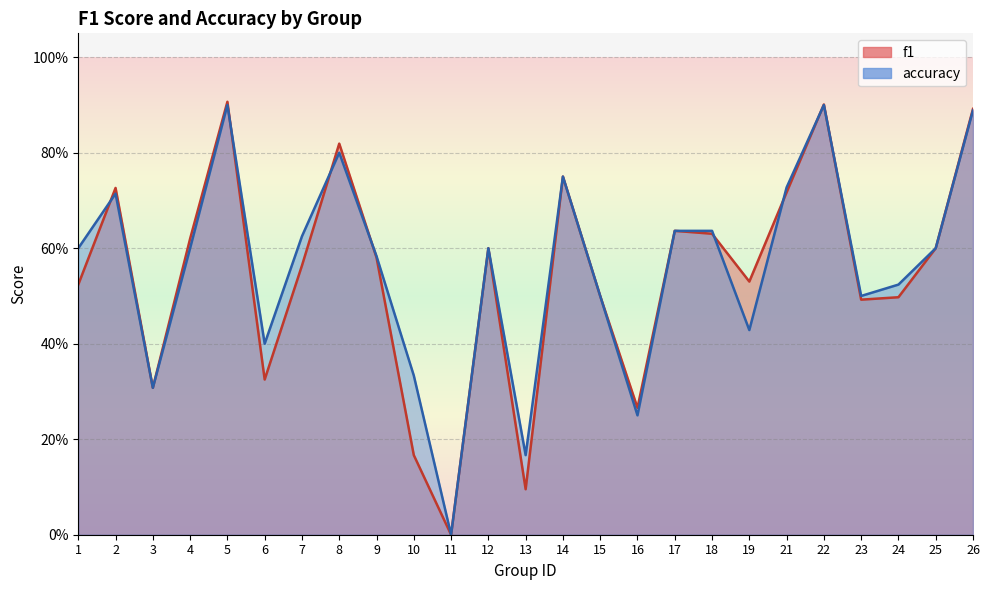

What is the value of the accuracy point at the 6th from the left?

0.4